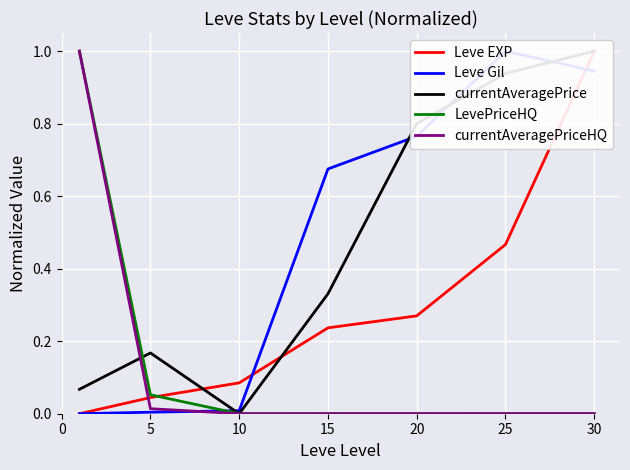

Where do Leve EXP and LevePriceHQ first cross each other?

5 and 10